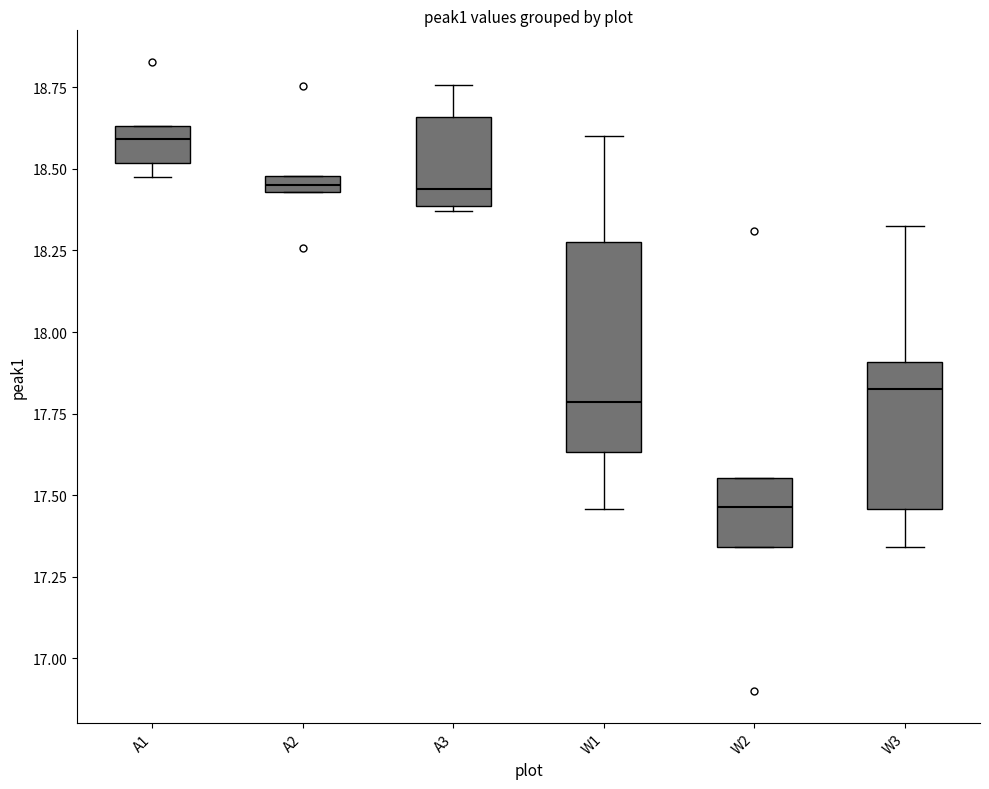

Which box's median line is the lowest?

W2